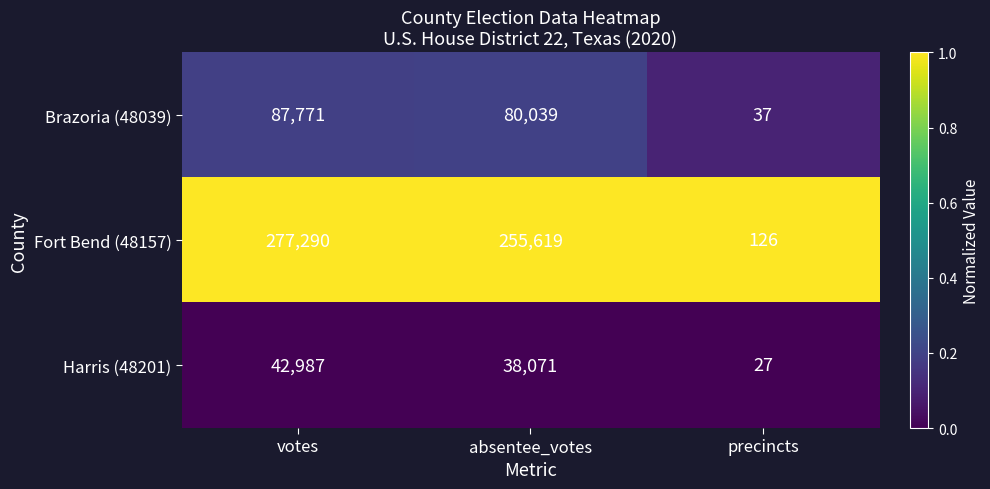

What is the average value of the Brazoria (48039) series?

55949